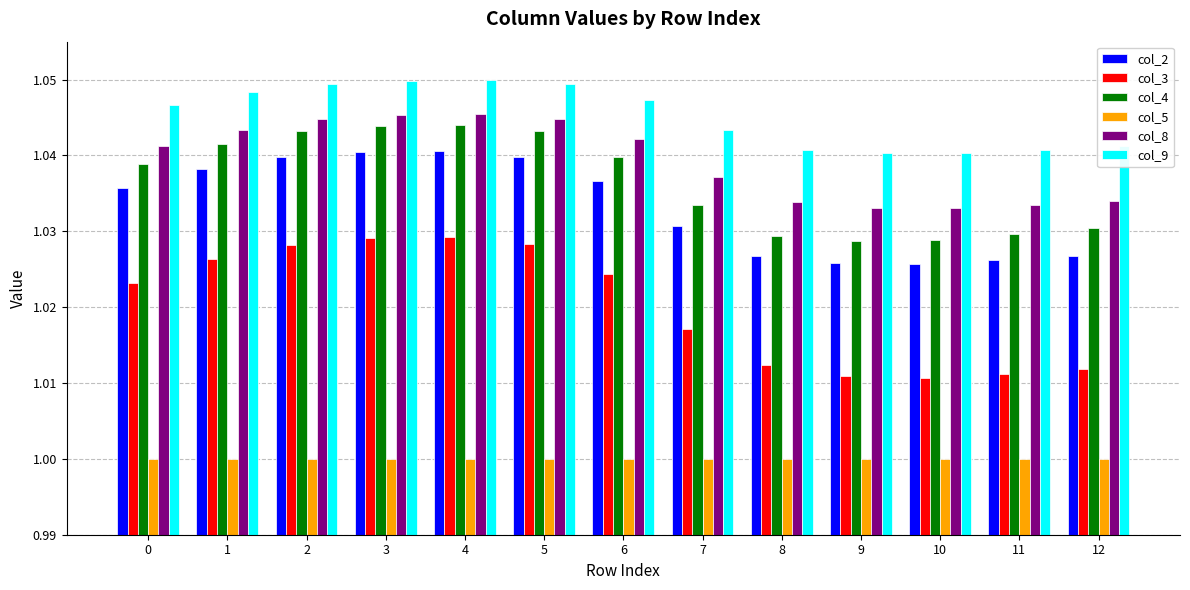

Rank the series at 0 from lowest to highest value.

col_5, col_3, col_2, col_4, col_8, col_9